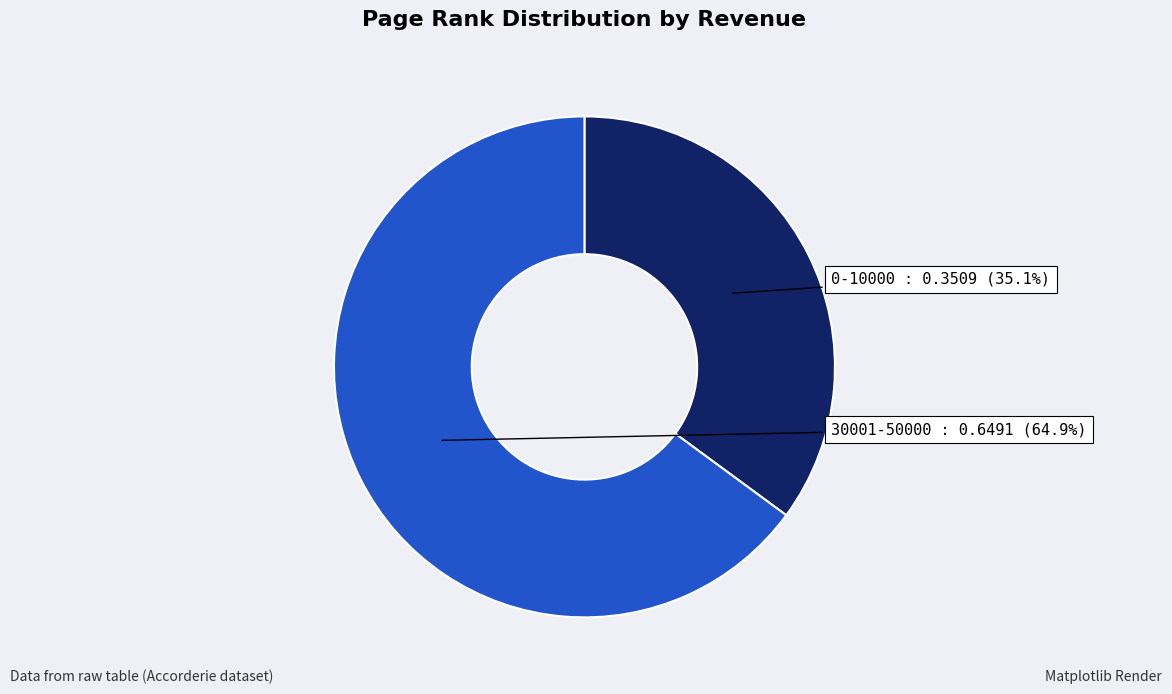

What percentage is NOT represented by 30001-50000?

35.1%